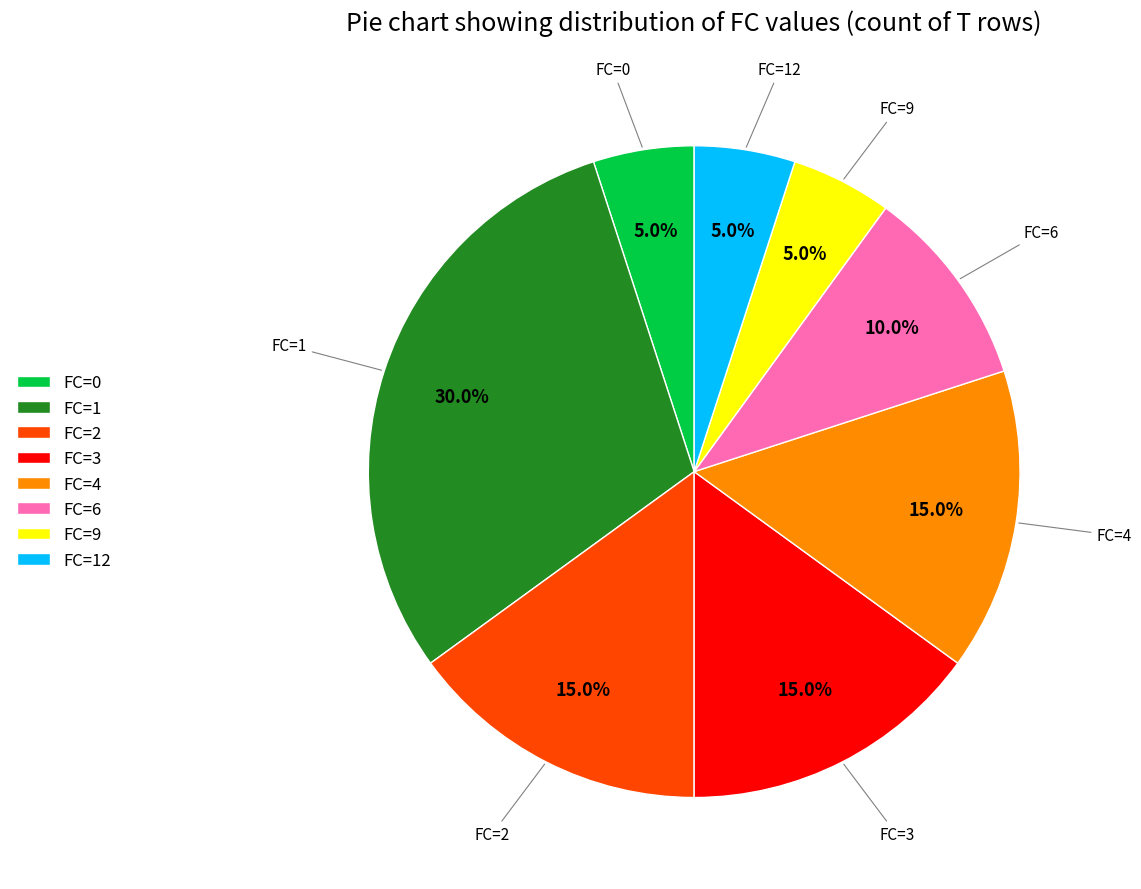

Is there a majority slice in this chart?

No